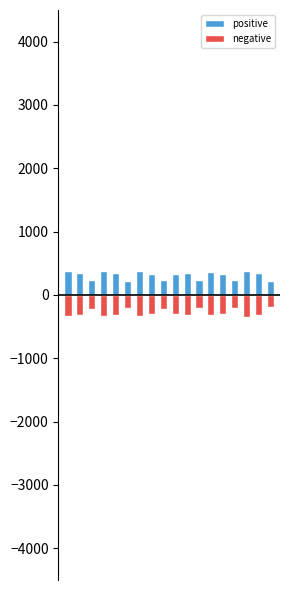

Is it true that negative equals -150.1 at 13?

False